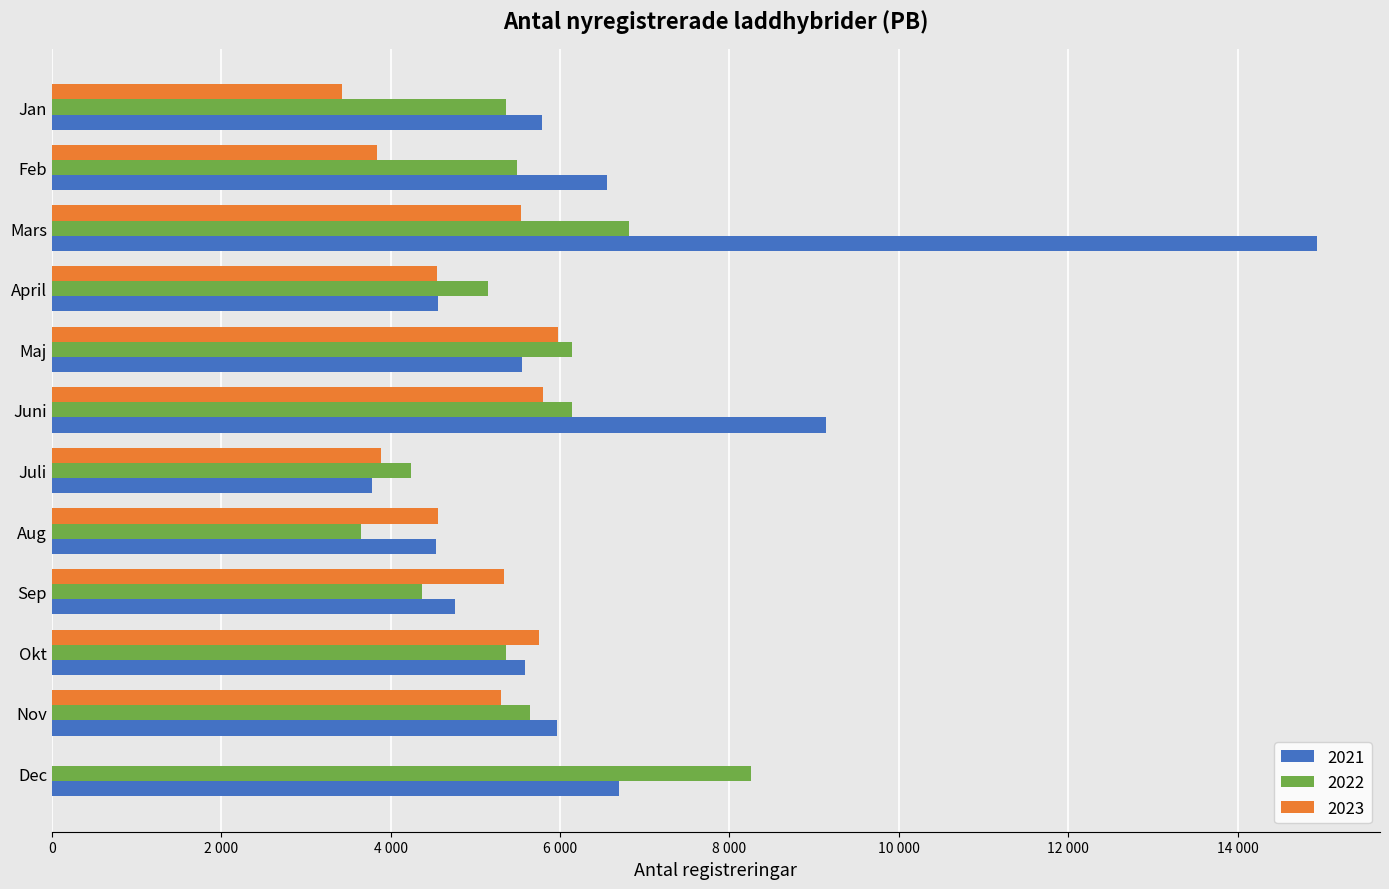

What is the approximate value of 2021 at Nov, to the nearest 50?

5950